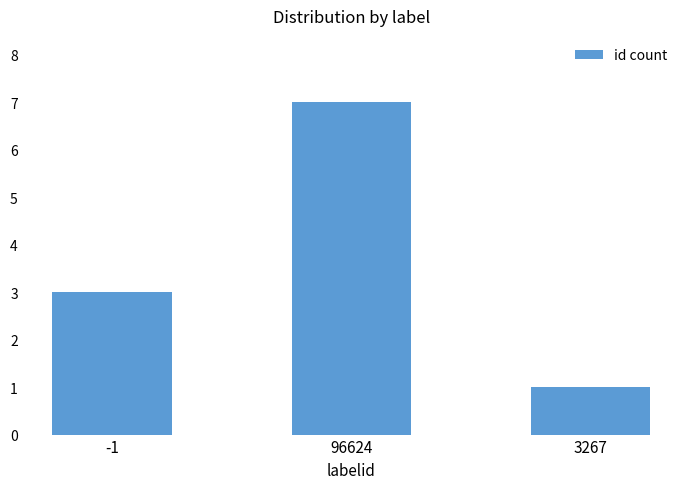

Which has a higher value, 96624 or 3267?

96624